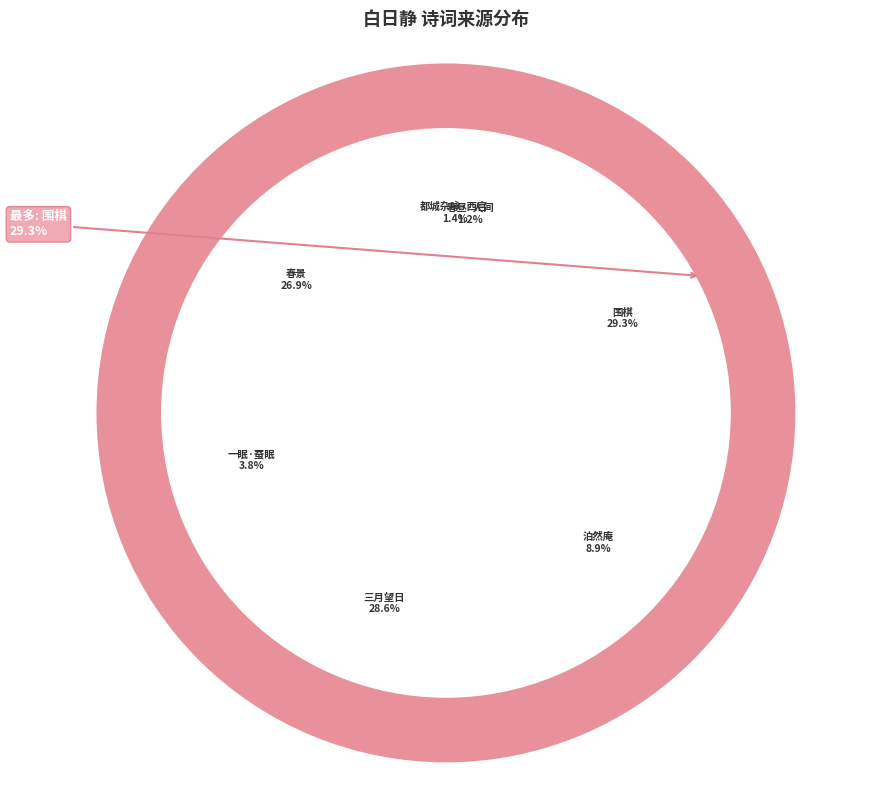

Is there a majority slice in this chart?

No